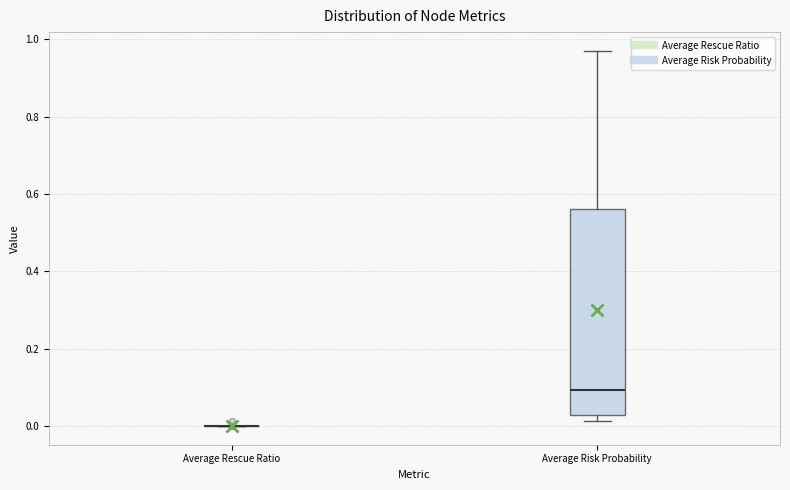

Reading left to right, read every box against the y-axis: the position of its median line, the range the box covers, and the ends of its whiskers. The values are not printed on the chart, so give them approximately, as read against the axis.

Average Rescue Ratio: box collapsed to a line at 0.00, whiskers 0.00 to 0.00
Average Risk Probability: median 0.10, box 0.02 to 0.56, whiskers 0.02 (just below the box's lower edge) to 0.98